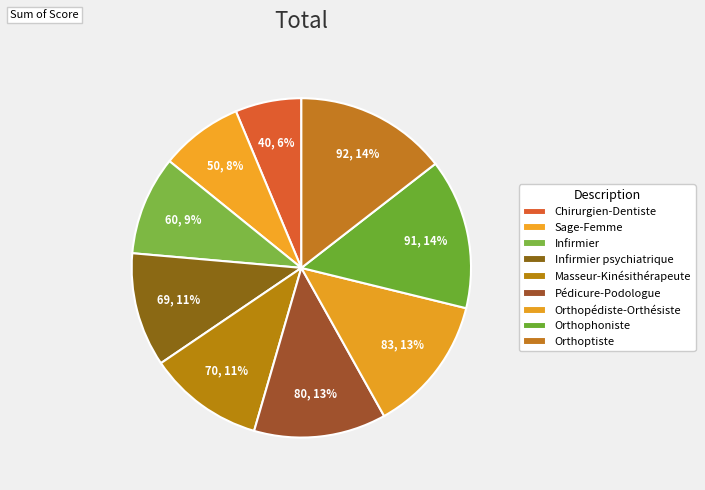

How many slices are in this pie chart?

9